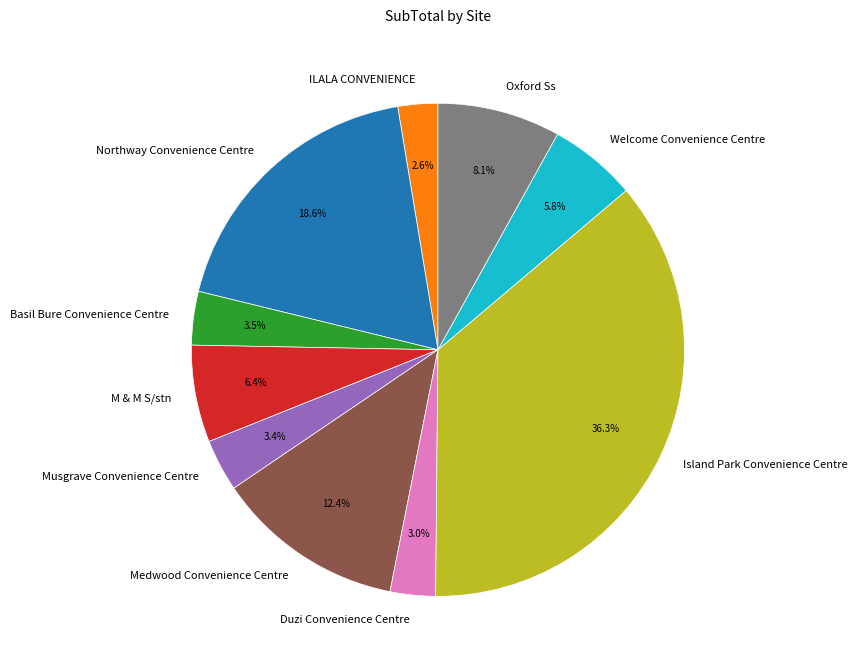

What percentage is NOT represented by Duzi Convenience Centre?

97.0%